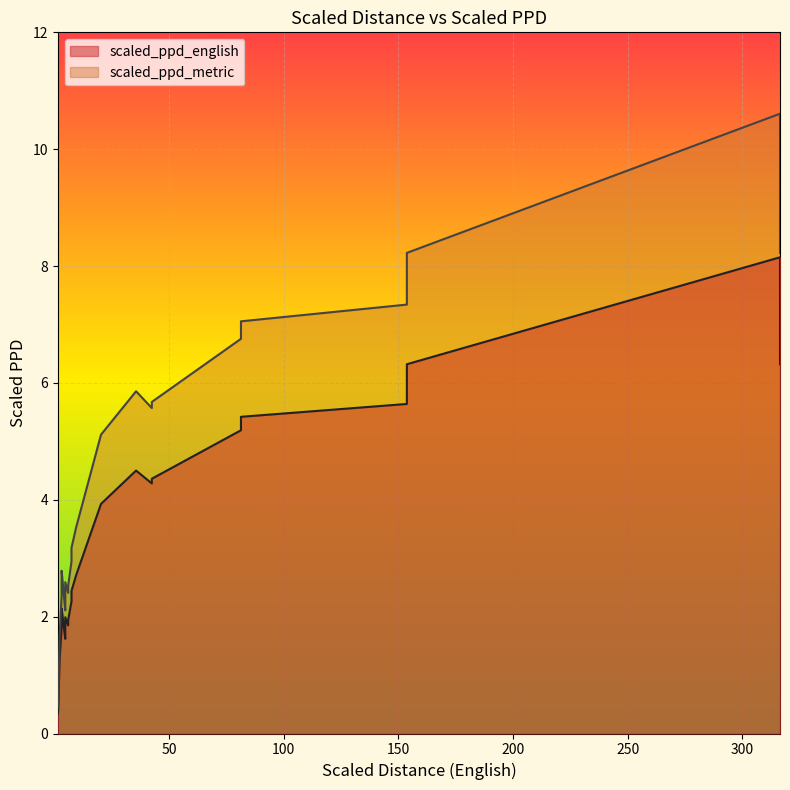

How many interior local peaks does the scaled_ppd_metric series have?

4